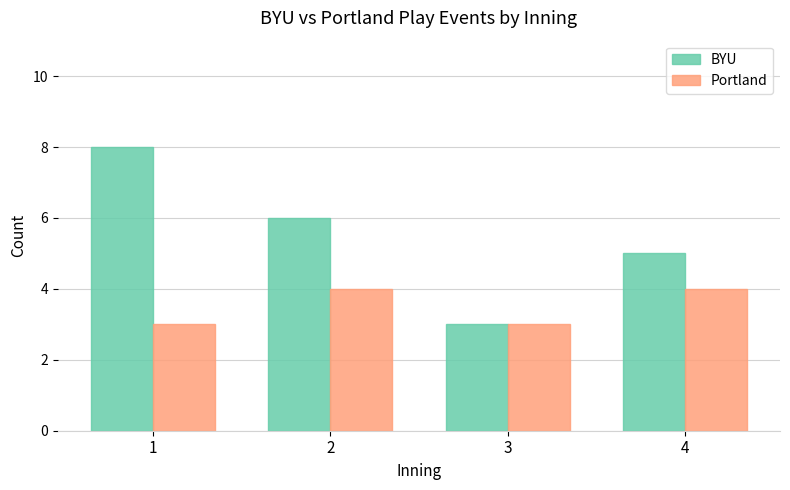

How many categories are shown in the chart?

4